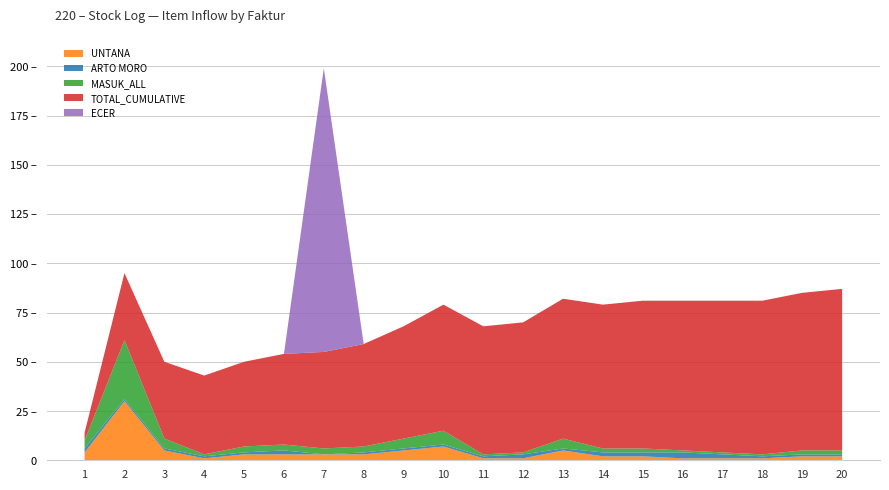

Reading right to left, transcribe all the data shown in this chart.

UNTANA: 20=2	19=2	18=1	17=1	16=1	15=2	14=2	13=5	12=1	11=1	10=7	9=5	8=3	7=3	6=3	5=3	4=1	3=5	2=30	1=4
ARTO MORO: 20=1	19=1	18=1	17=2	16=3	15=2	14=2	13=1	12=2	11=1	10=1	9=1	8=1	7=0	6=2	5=1	4=1	3=1	2=1	1=2
MASUK_ALL: 20=2	19=2	18=1	17=1	16=1	15=2	14=2	13=5	12=1	11=1	10=7	9=5	8=3	7=3	6=3	5=3	4=1	3=5	2=30	1=4
TOTAL_CUMULATIVE: 20=82	19=80	18=78	17=77	16=76	15=75	14=73	13=71	12=66	11=65	10=64	9=57	8=52	7=49	6=46	5=43	4=40	3=39	2=34	1=4
ECER: 20=0	19=0	18=0	17=0	16=0	15=0	14=0	13=0	12=0	11=0	10=0	9=0	8=0	7=144	6=0	5=0	4=0	3=0	2=0	1=0